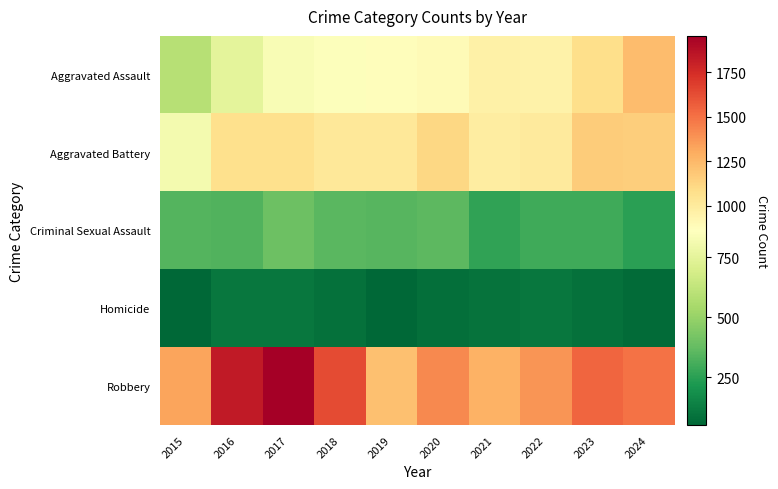

Reading left to right, extract all data points from this chart.

Aggravated Assault: 2015=591	2016=749	2017=836	2018=853	2019=871	2020=888	2021=962	2022=950	2023=1081	2024=1236
Aggravated Battery: 2015=813	2016=1070	2017=1073	2018=1019	2019=1023	2020=1111	2021=982	2022=1004	2023=1162	2024=1153
Criminal Sexual Assault: 2015=341	2016=331	2017=396	2018=354	2019=345	2020=358	2021=262	2022=292	2023=294	2024=251
Homicide: 2015=52	2016=108	2017=105	2018=88	2019=51	2020=80	2021=95	2022=102	2023=86	2024=70
Robbery: 2015=1326	2016=1831	2017=1954	2018=1633	2019=1217	2020=1424	2021=1274	2022=1378	2023=1542	2024=1498